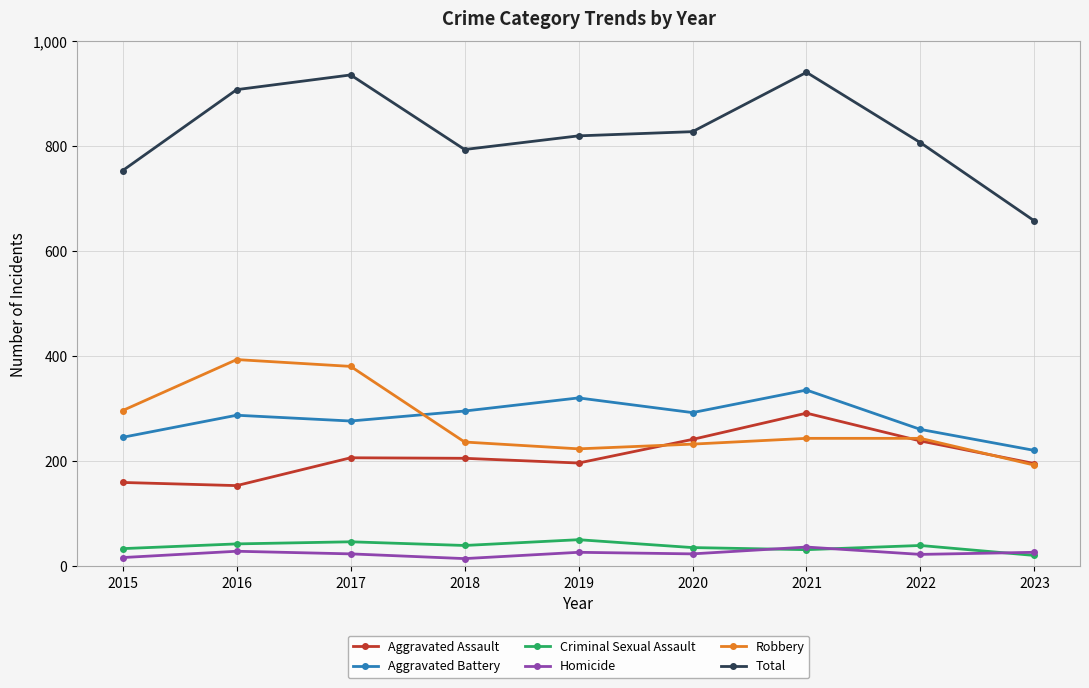

How many distinct data groups are displayed?

6